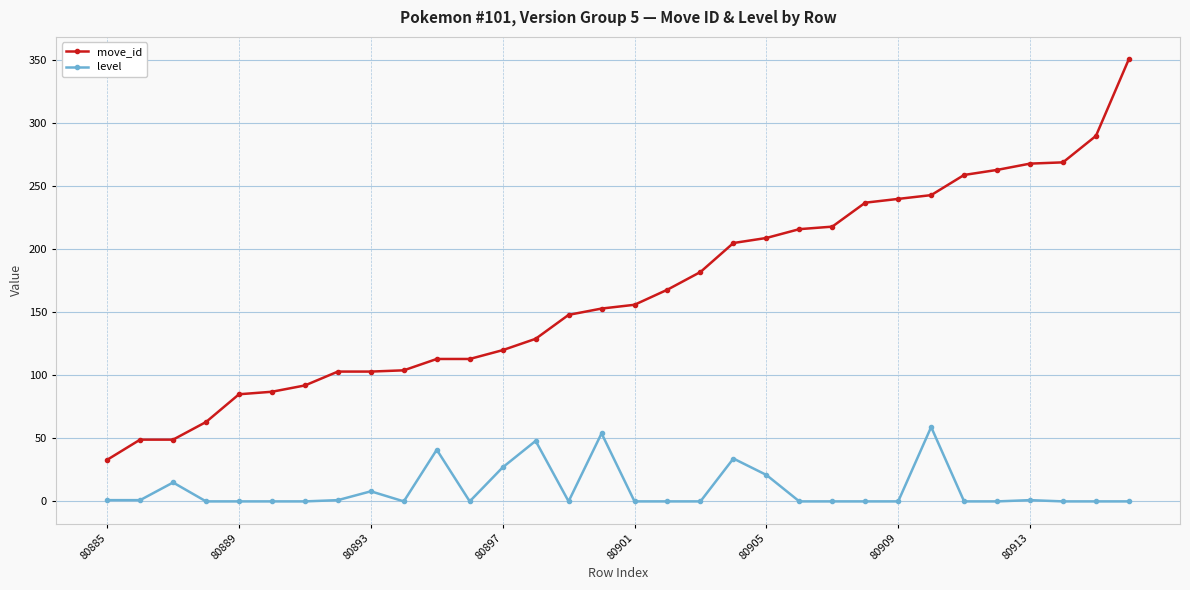

Which series has the largest range (max minus min)?

move_id